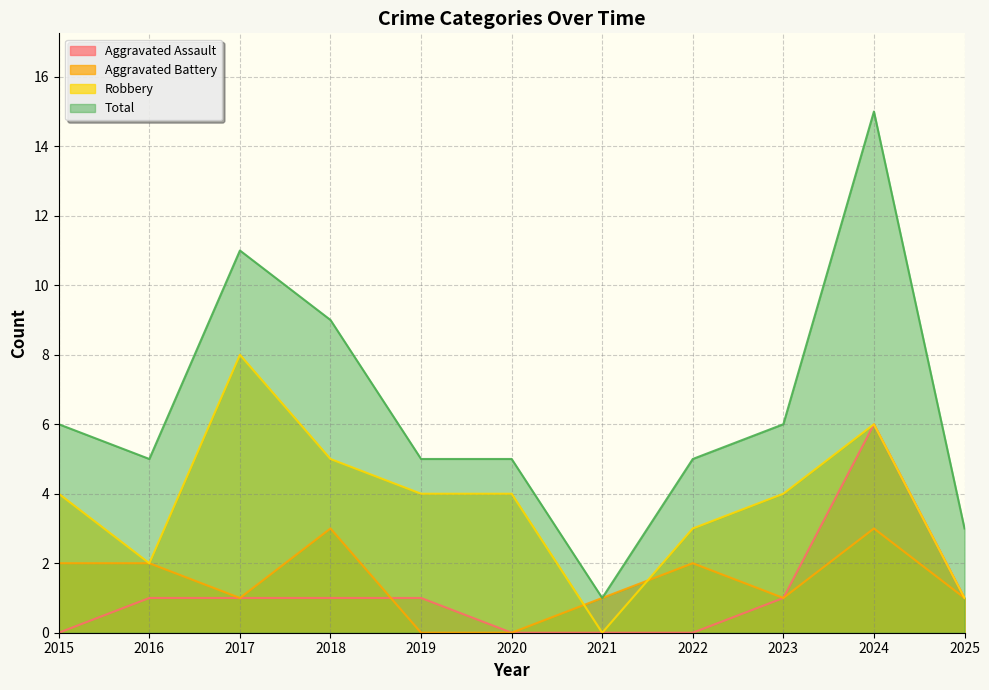

Reading right to left, list all the values displayed in this chart.

Aggravated Assault: 2025=1	2024=6	2023=1	2022=0	2021=0	2020=0	2019=1	2018=1	2017=1	2016=1	2015=0
Aggravated Battery: 2025=1	2024=3	2023=1	2022=2	2021=1	2020=0	2019=0	2018=3	2017=1	2016=2	2015=2
Robbery: 2025=1	2024=6	2023=4	2022=3	2021=0	2020=4	2019=4	2018=5	2017=8	2016=2	2015=4
Total: 2025=3	2024=15	2023=6	2022=5	2021=1	2020=5	2019=5	2018=9	2017=11	2016=5	2015=6